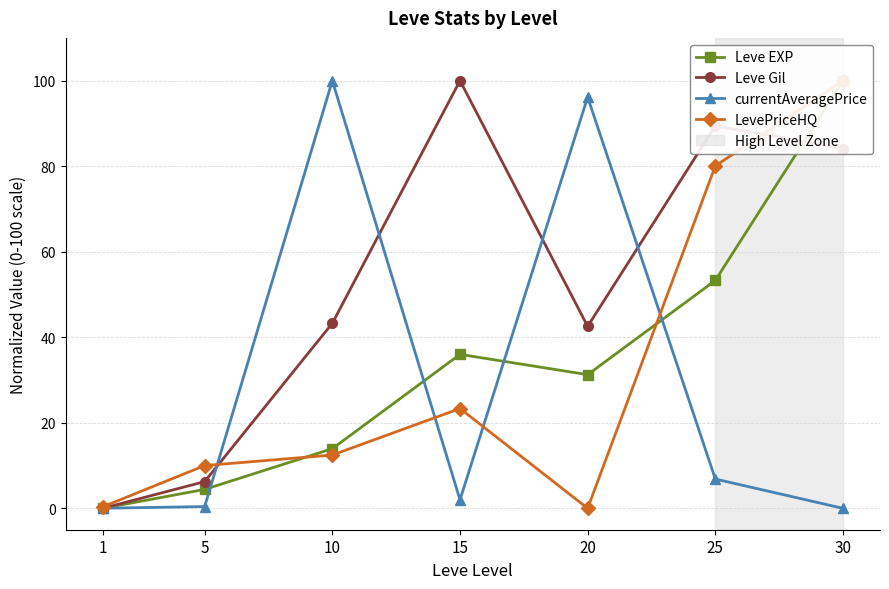

How many distinct data groups are displayed?

4